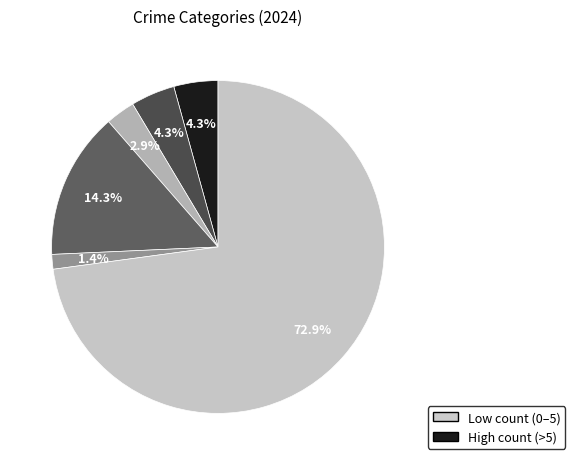

Is there a majority slice in this chart?

Yes